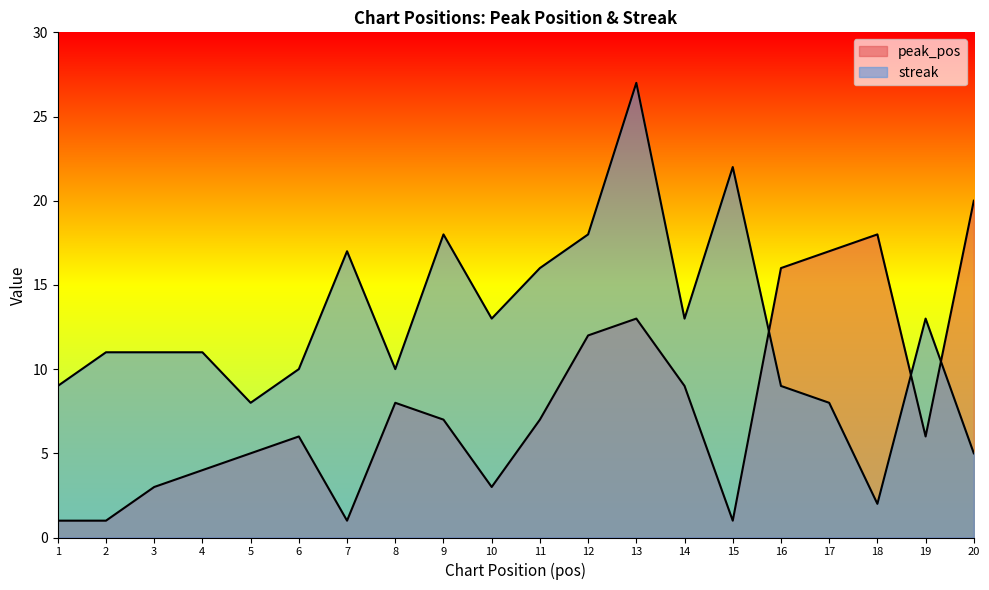

How many lines are shown in the chart?

2